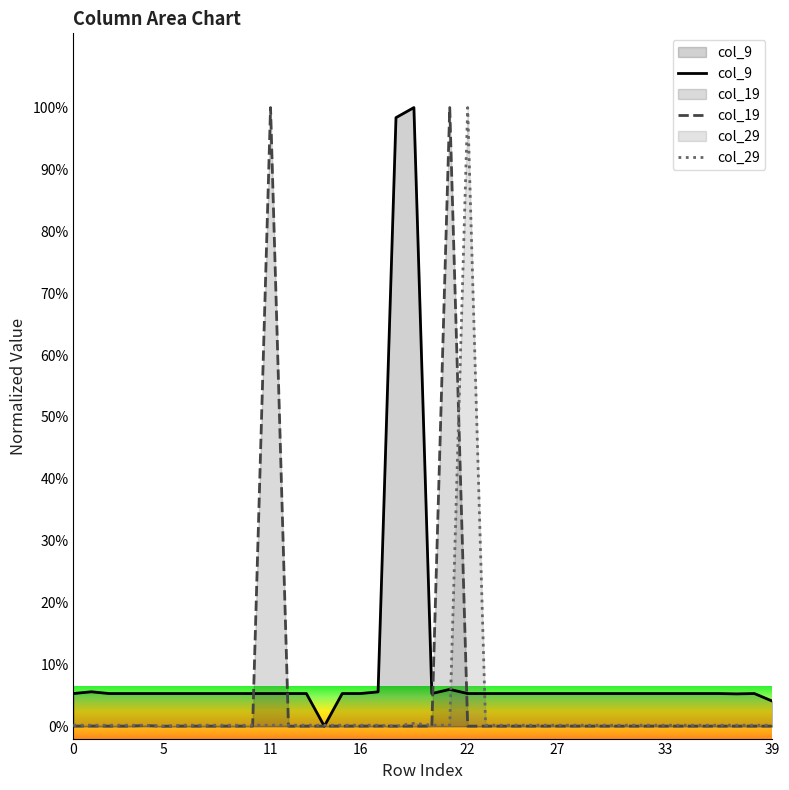

True or false: col_9 has more than 1 points higher than both neighbors.

True